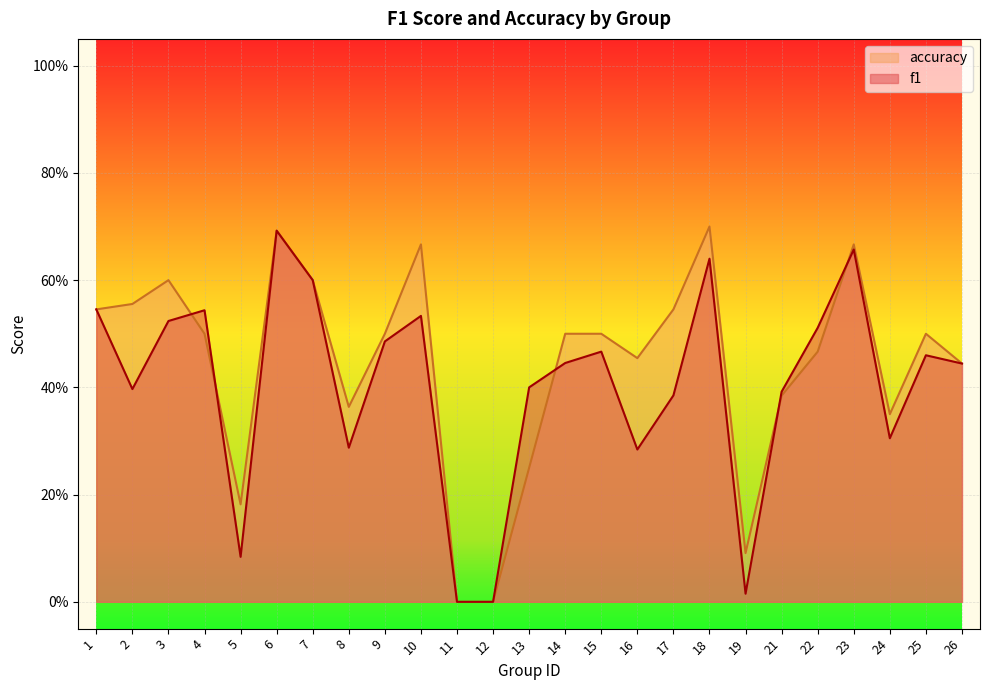

List the series in order of their overall mean, lowest first.

f1, accuracy